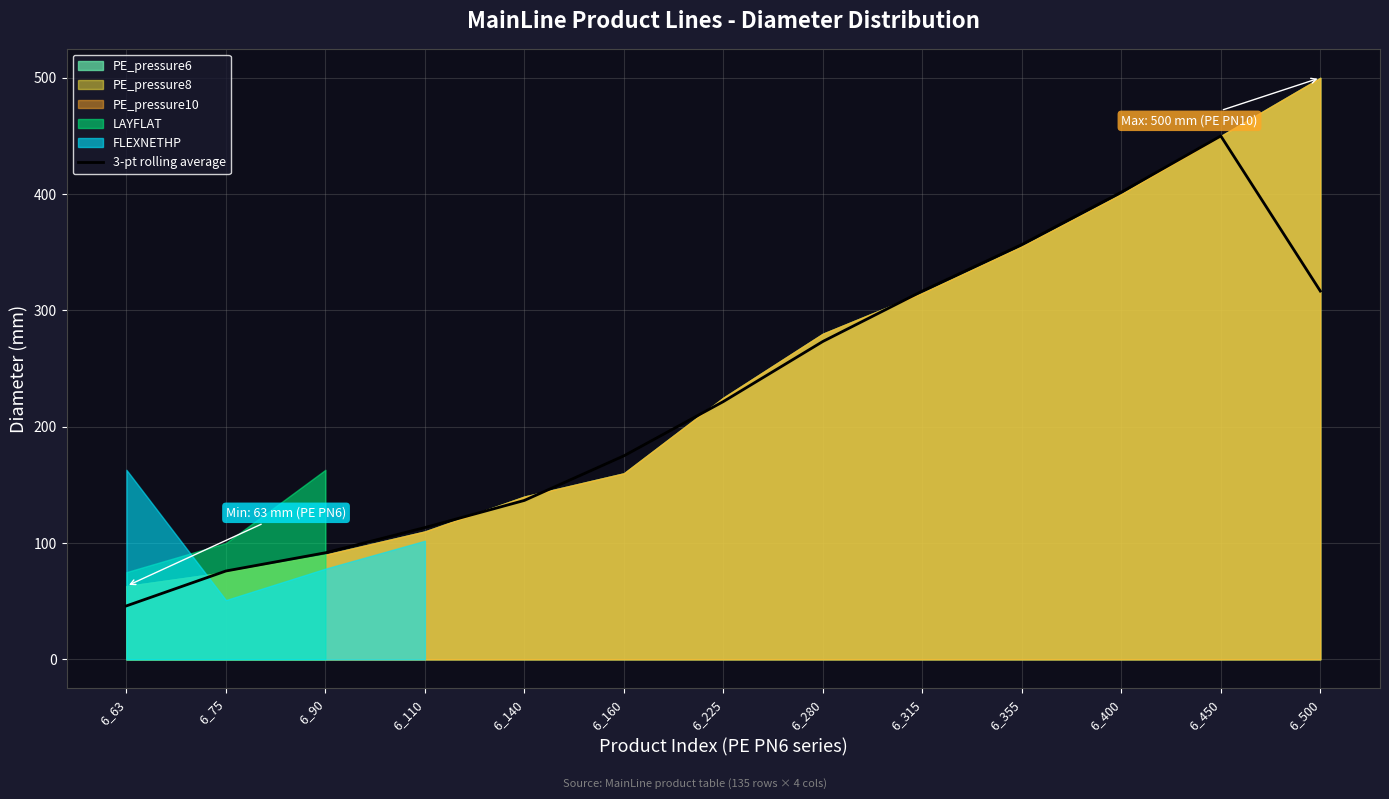

The chart shows a value of 532.5 at 6_315. True or false?

False